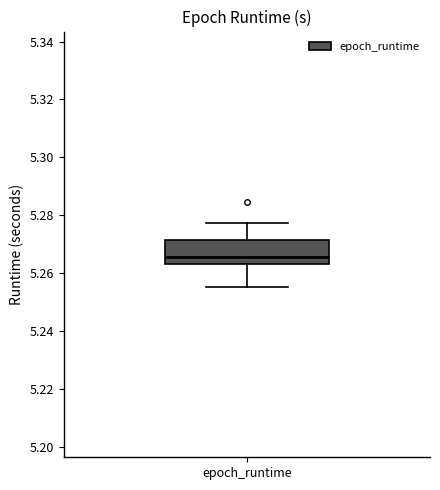

Where does the median line of the box for epoch_runtime sit on the y-axis? The values are not printed on the chart, so give them approximately, as read against the axis.

5.266